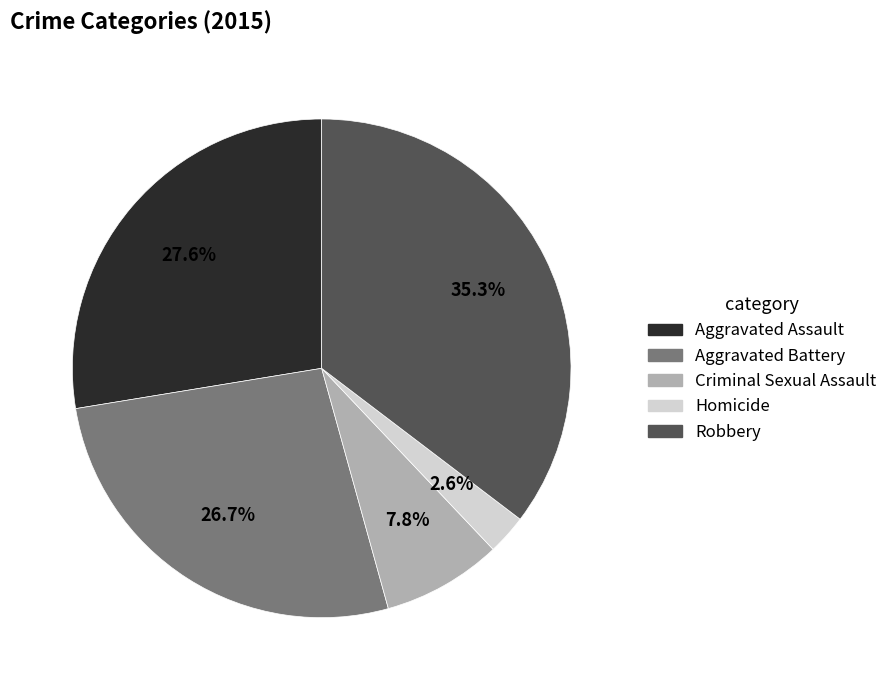

Which has a higher value, Homicide or Aggravated Battery?

Aggravated Battery